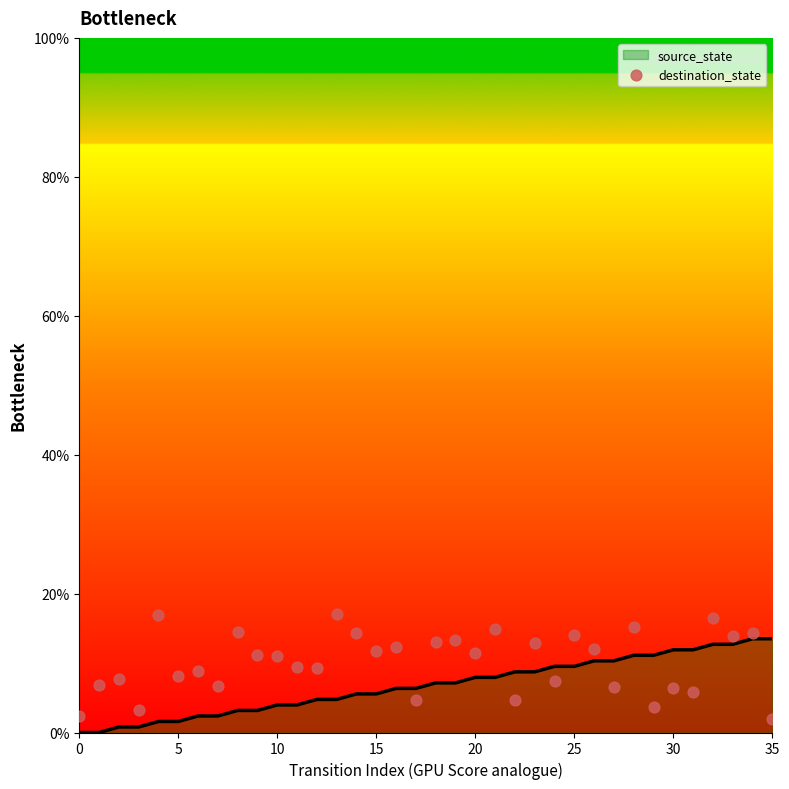

Between 12 and 35, which is larger?

12